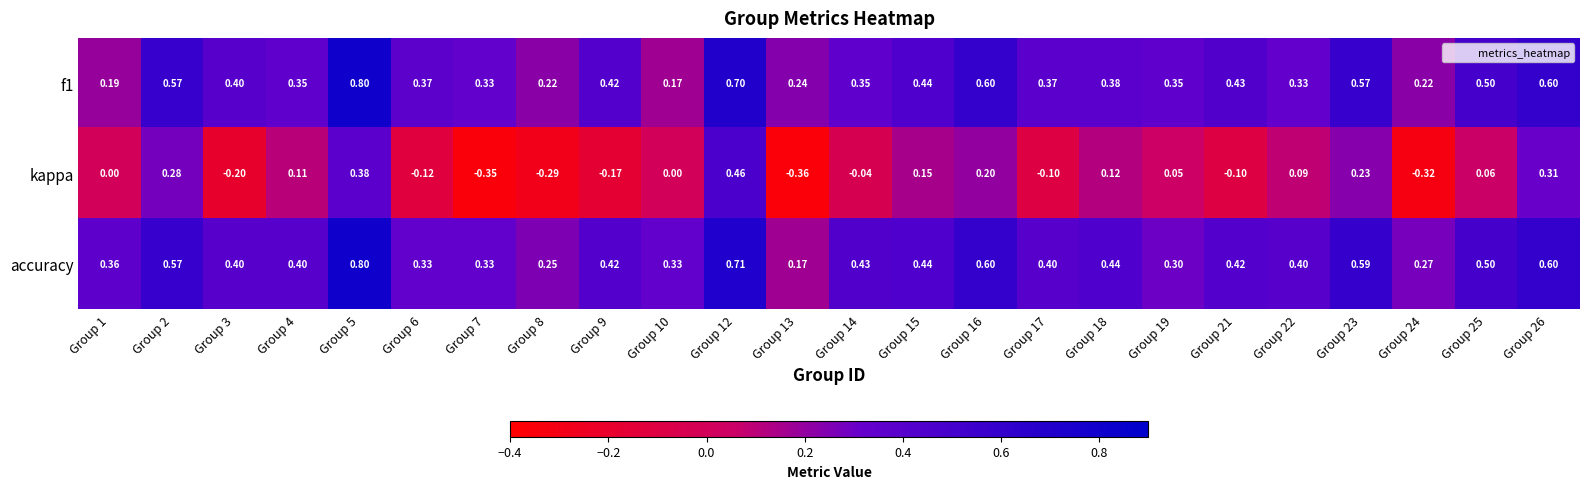

Which series has the widest spread of values?

kappa